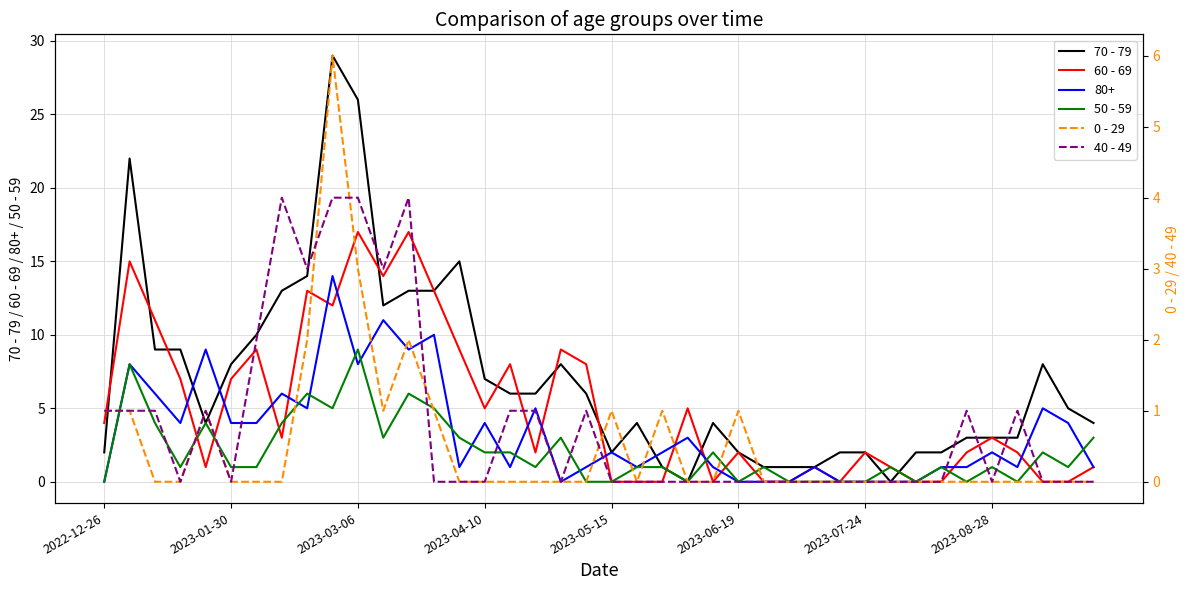

Which series has the widest spread of values?

70 - 79